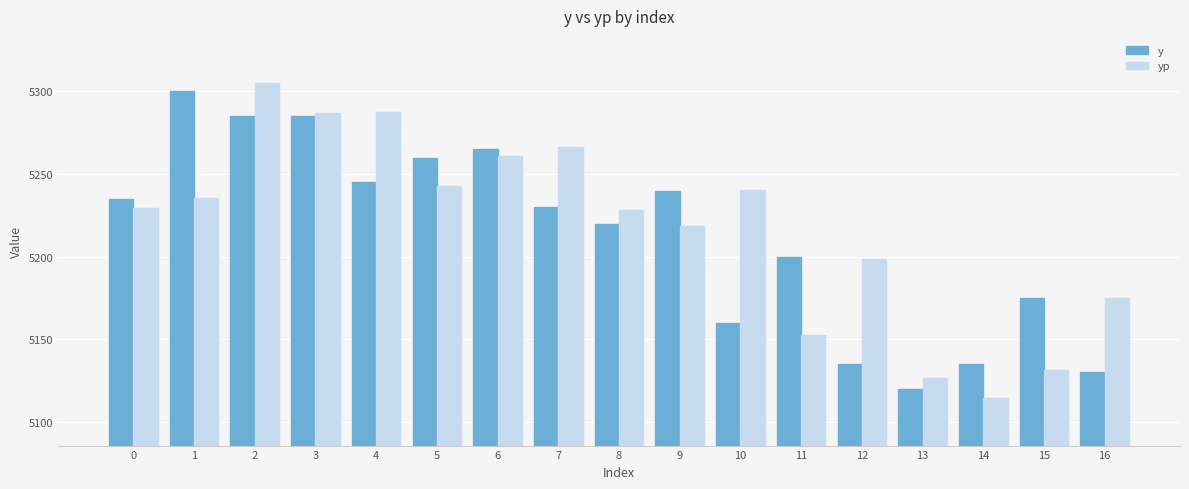

Which series has the largest total across all categories?

yp